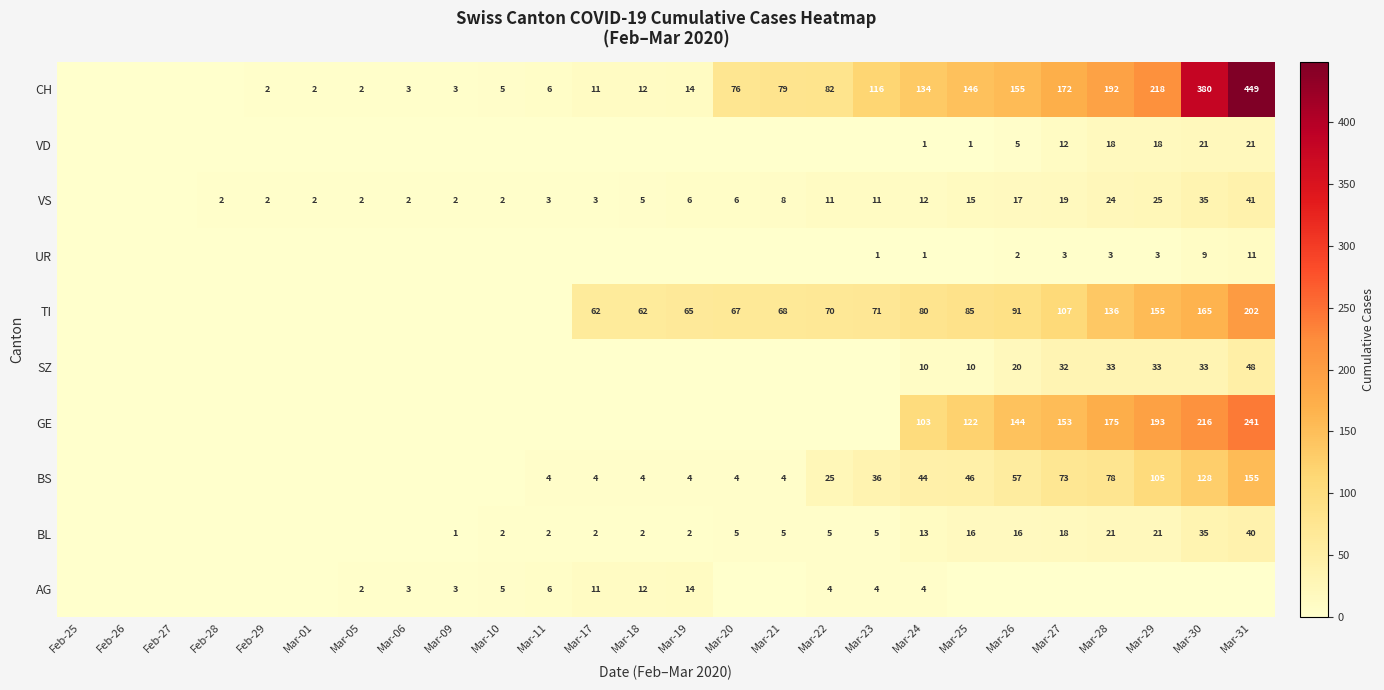

What is the sum of the CH values at Mar-30 and Mar-29?

598